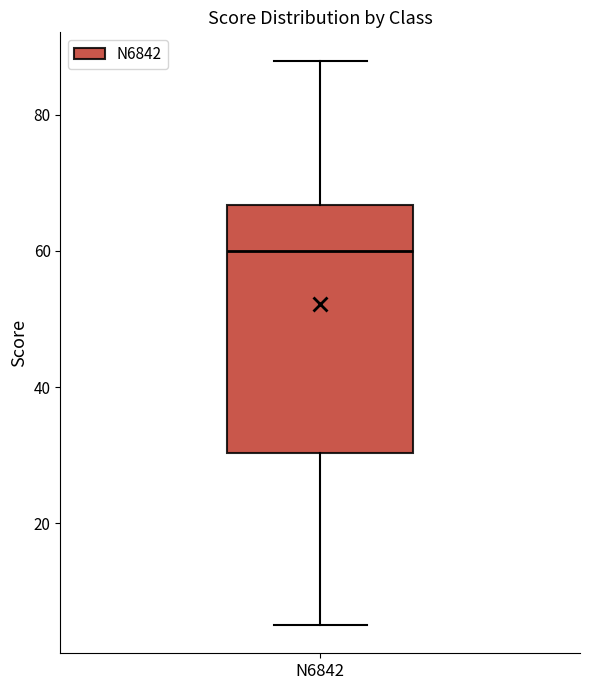

Read this box plot against the y-axis: the position of the median line, the range covered by the box, and the ends of both whiskers. The values are not printed on the chart, so give them approximately, as read against the axis.

median 60, box 30 to 66, whiskers 6 to 88